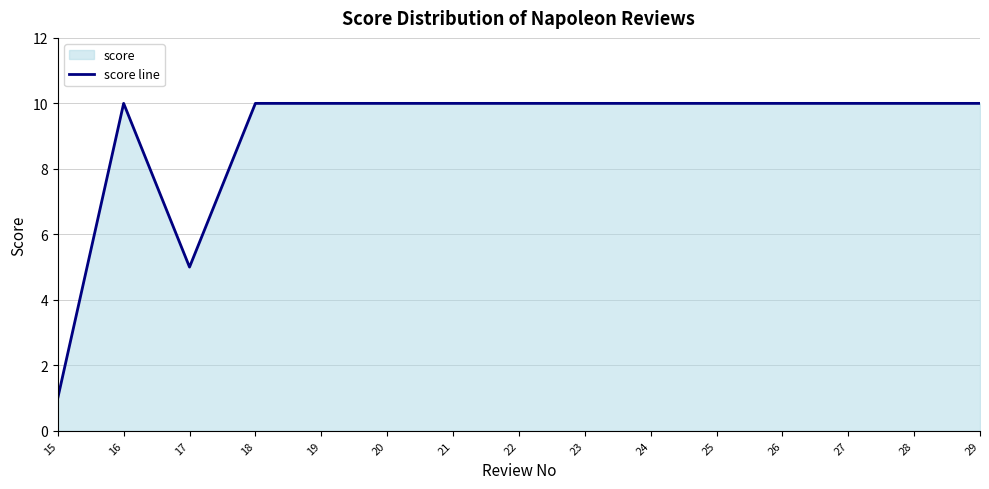

Is it true that the value at 19 is 4?

False